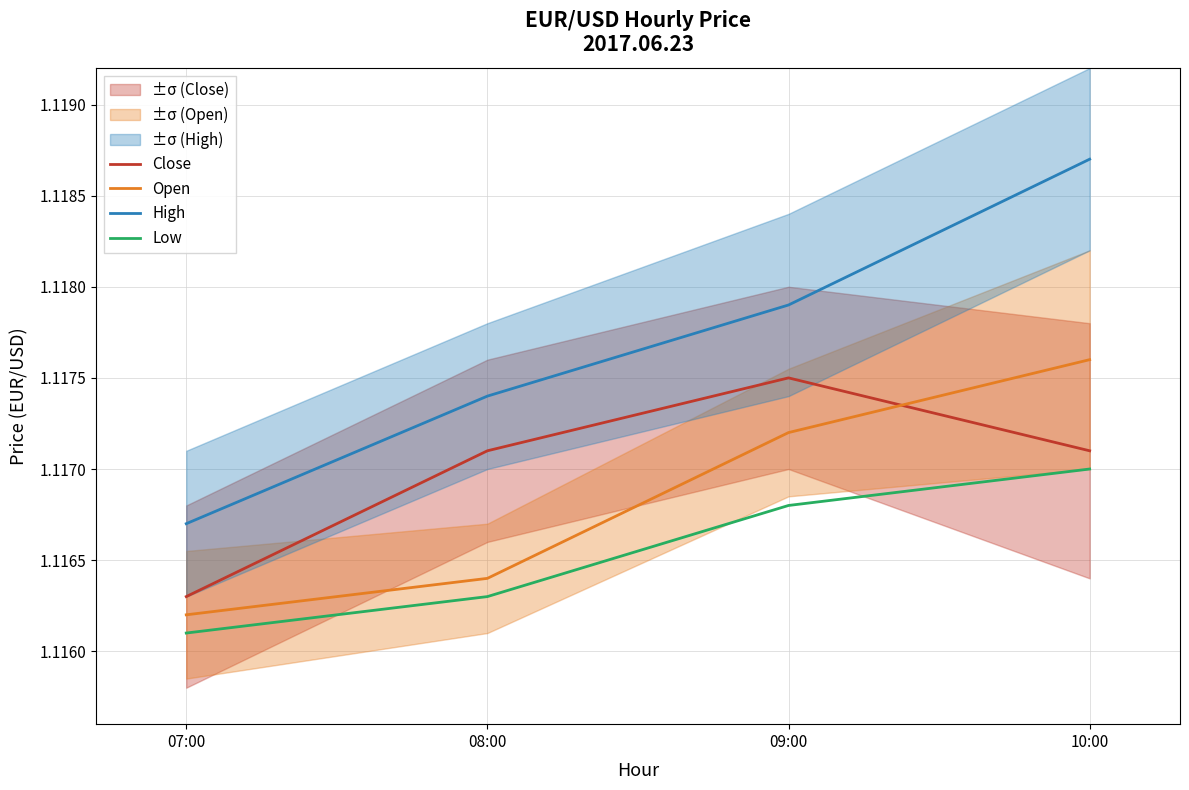

Which series has the largest total across all categories?

High